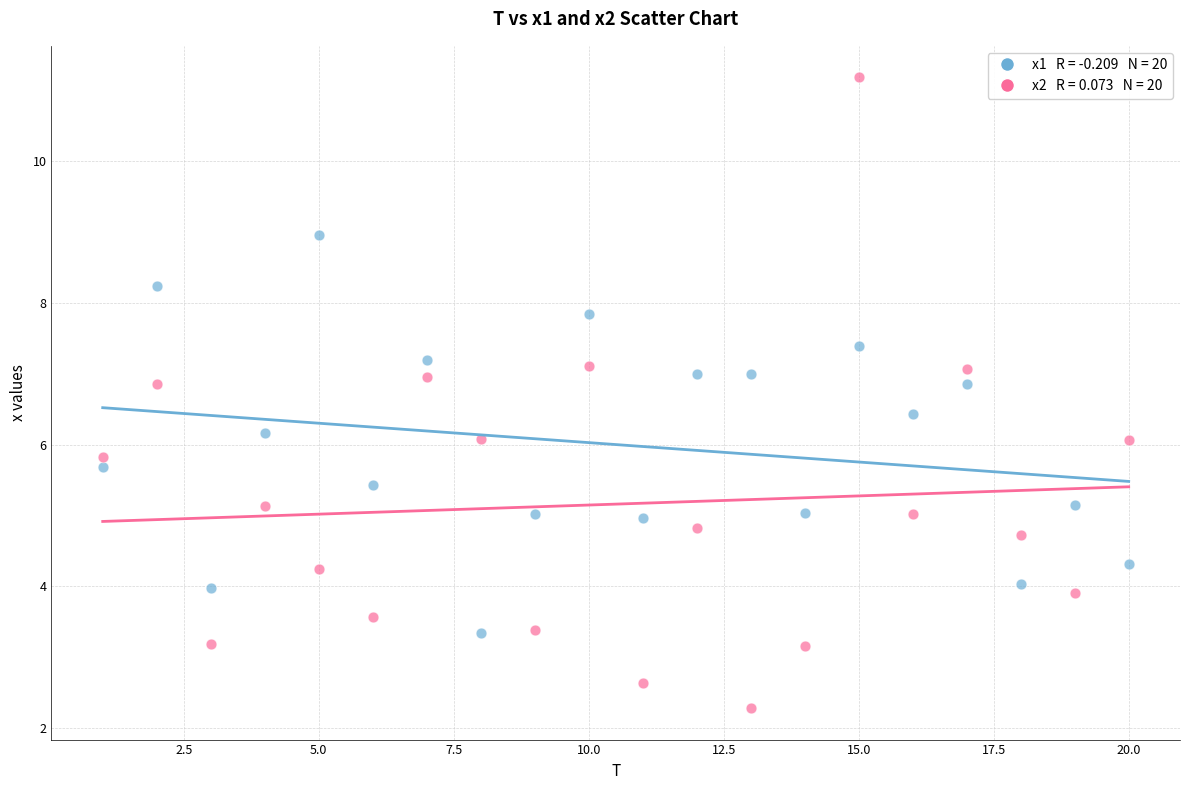

Across all data points, what is the range of Y values (max minus min)?

8.9